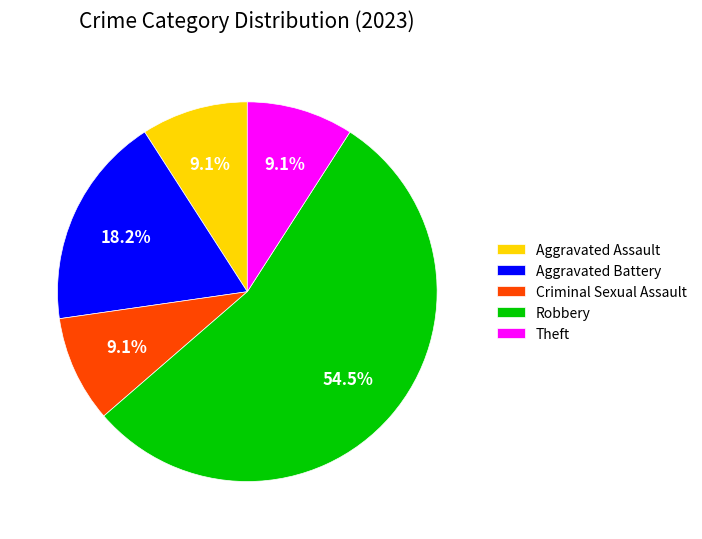

Count the number of slices in the pie.

5